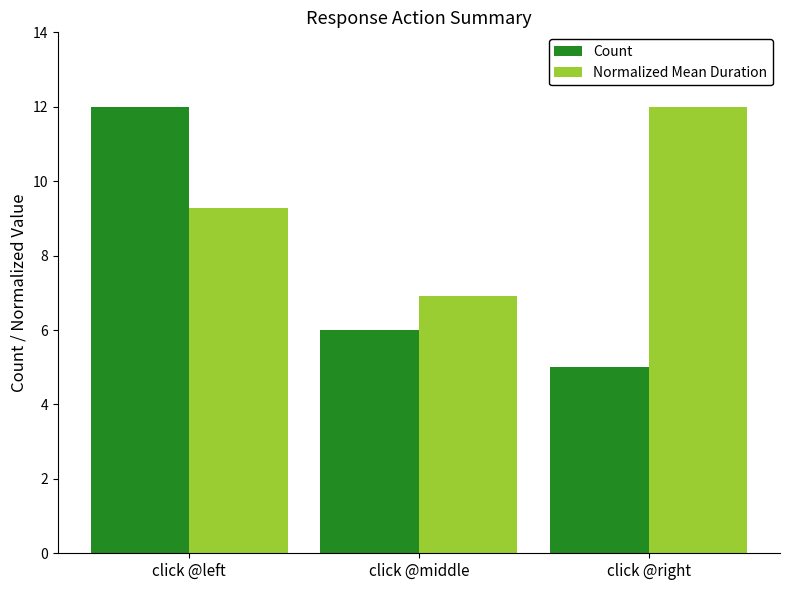

At which label does Normalized Mean Duration reach its minimum?

click @middle